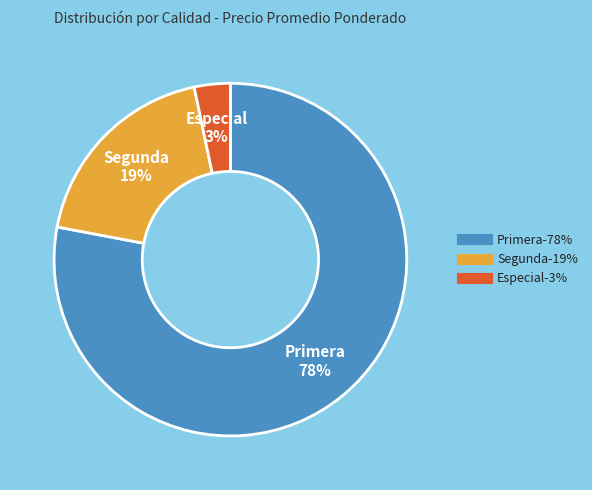

To the nearest percent, what is the average slice percentage?

33%